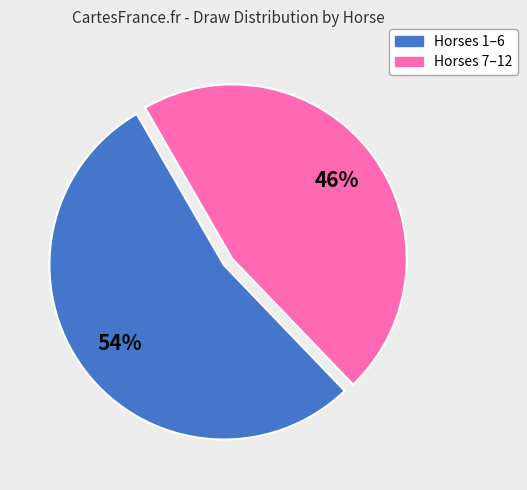

How many segments does this pie chart have?

2